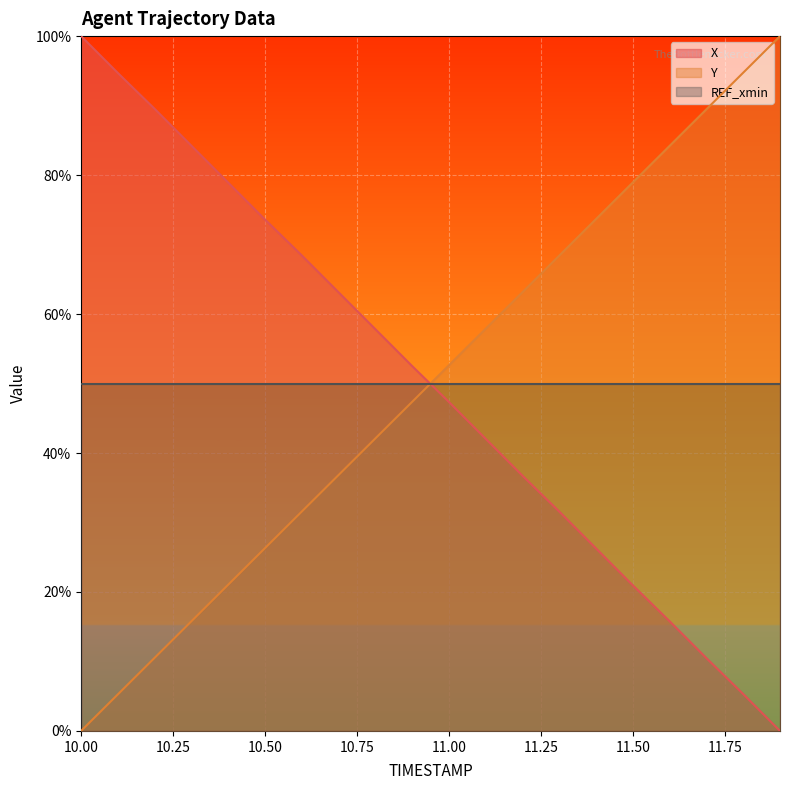

What is the spread (max minus min) of values at 10.50?

47.3